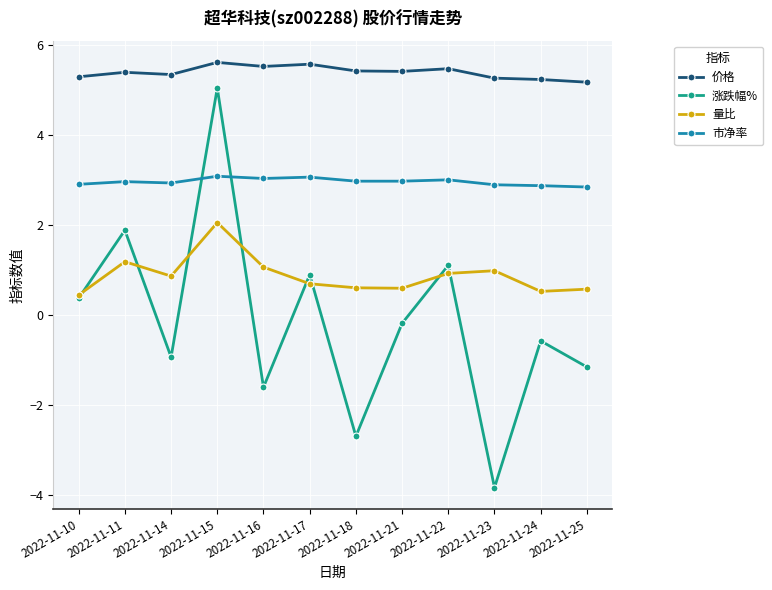

True or false: 量比 and 价格 cross at least once.

False